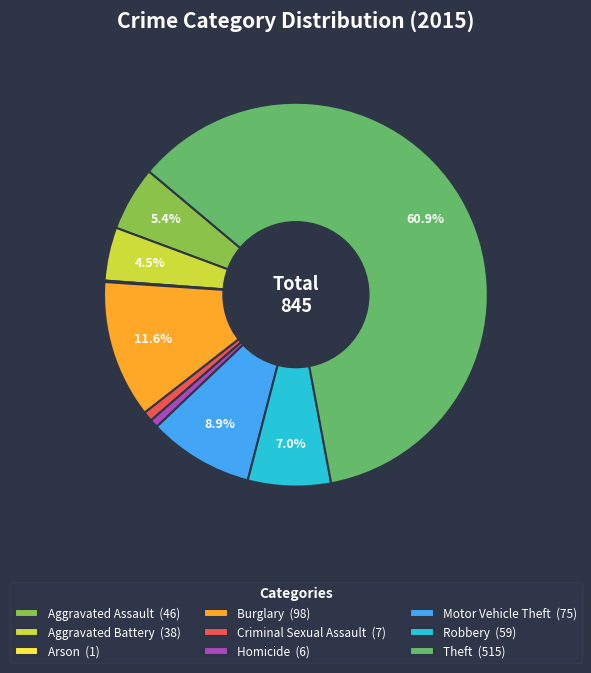

Approximately how many times larger is the value at Aggravated Assault (46) compared to Robbery (59)?

0.8